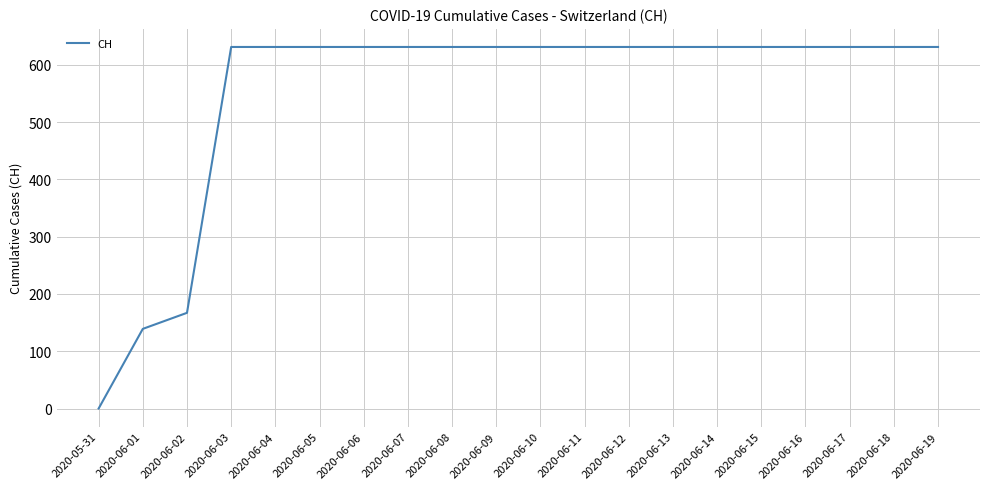

Approximately how many times larger is the value at 2020-06-07 compared to 2020-06-08?

1.0